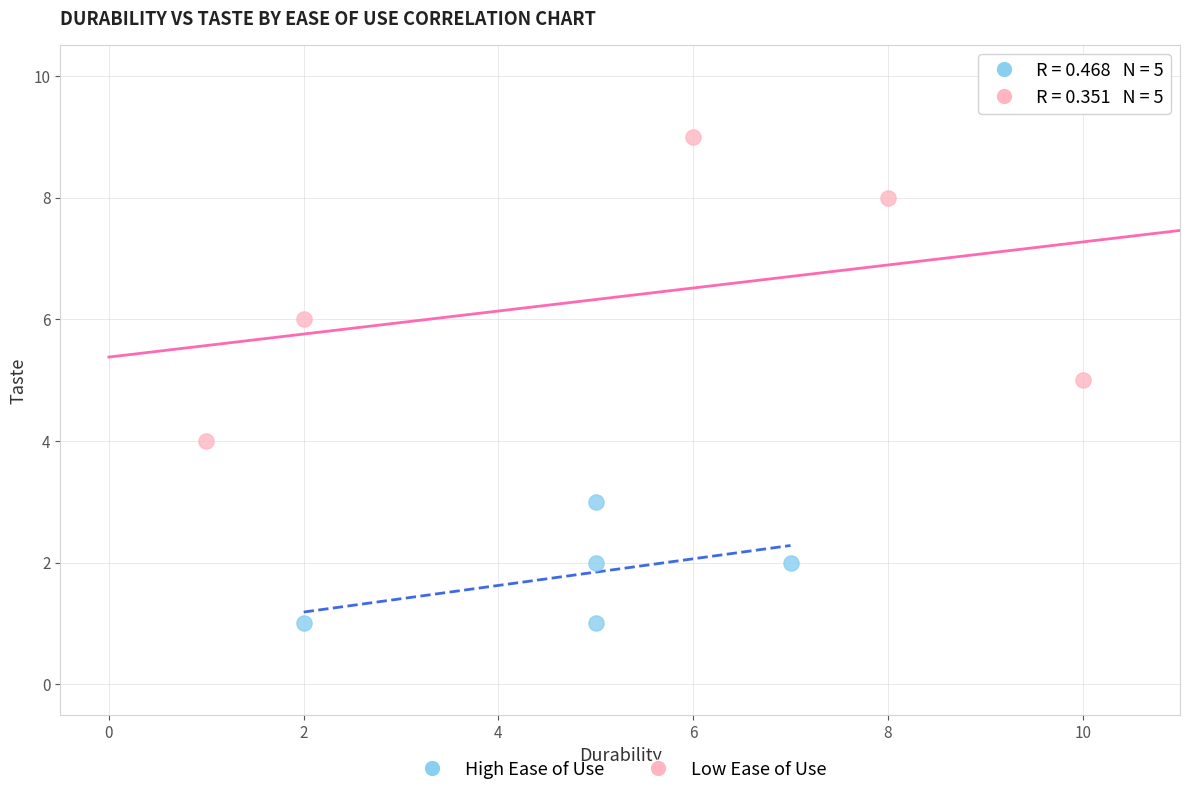

Which series contains the highest Y value?

Low Ease of Use